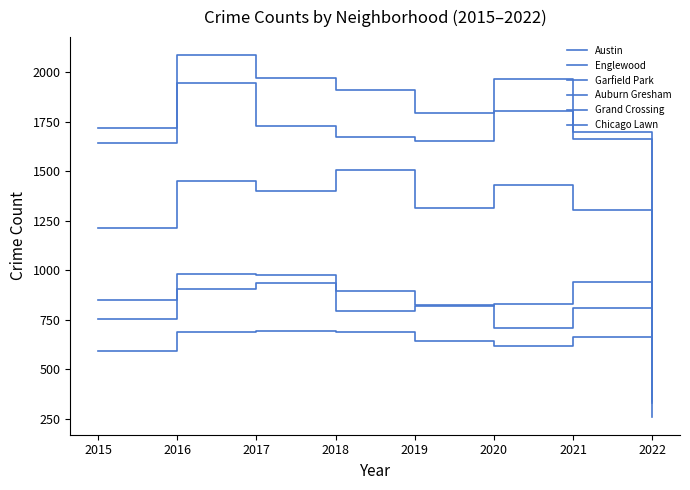

What is the difference between the maximum and minimum values in the Garfield Park series?

1034